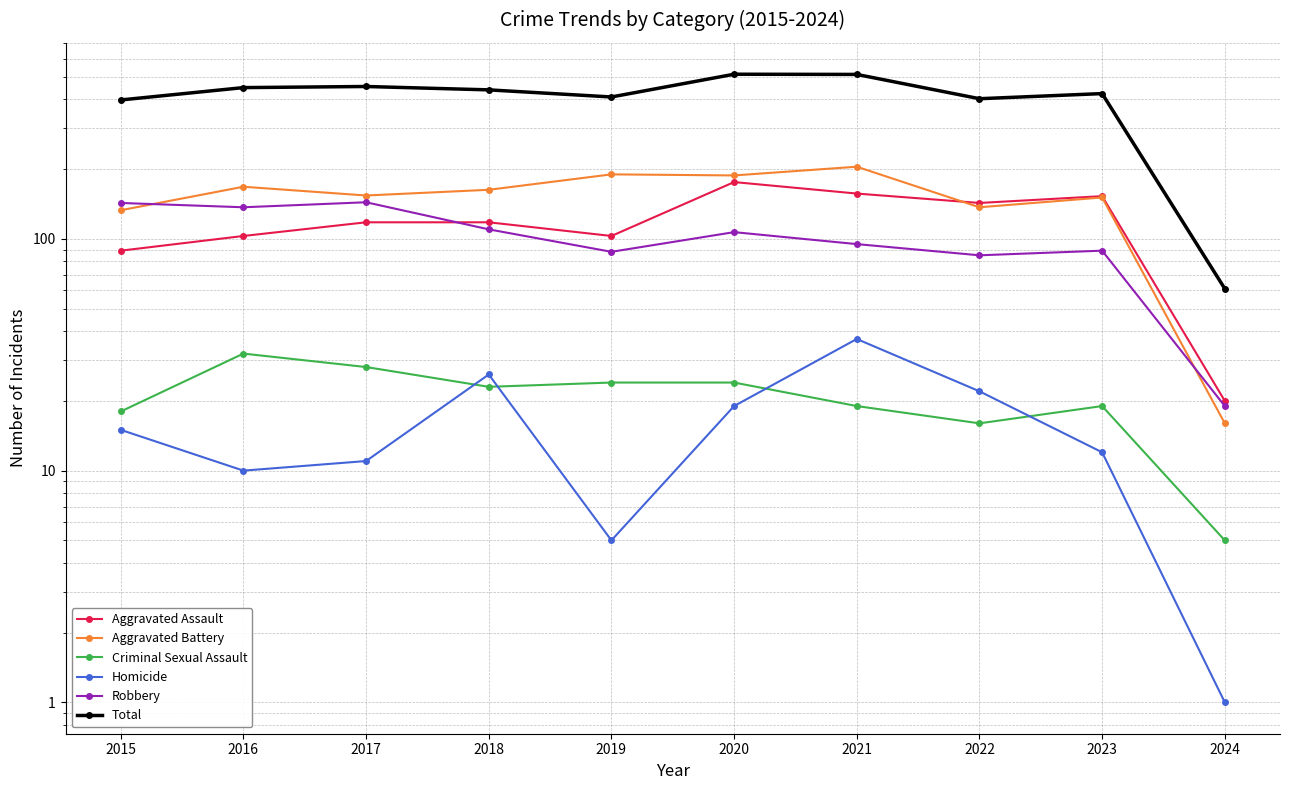

How many values in the Aggravated Assault series exceed 118?

4